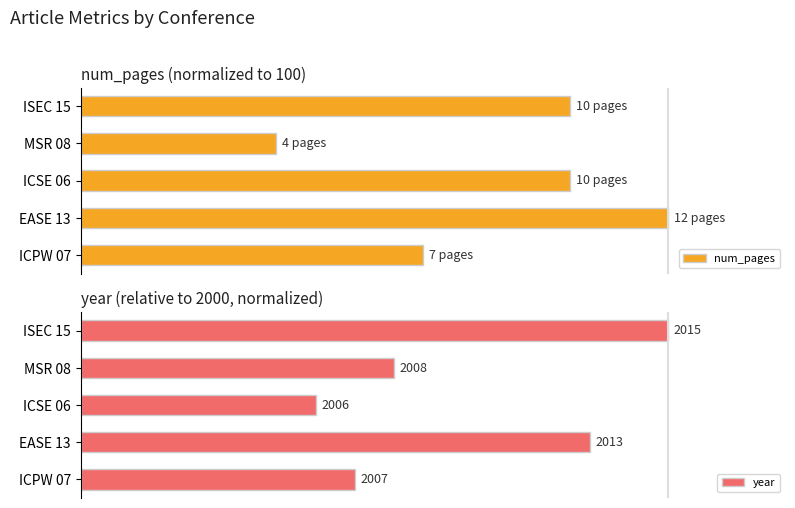

What is the total value across all series at MSR 08?

86.7